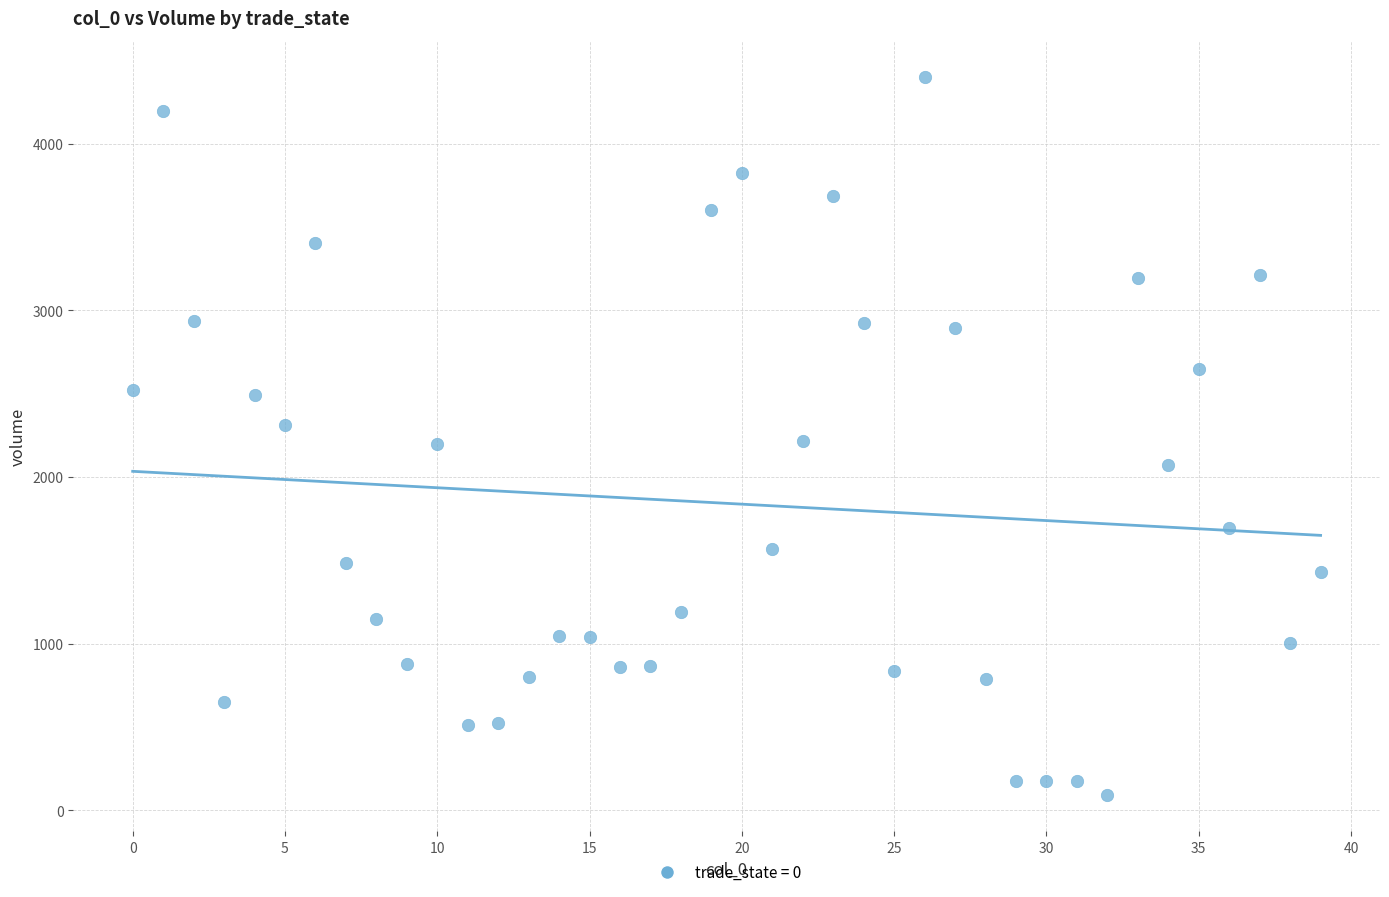

What is the range of Y values (max minus min)?

4312.9